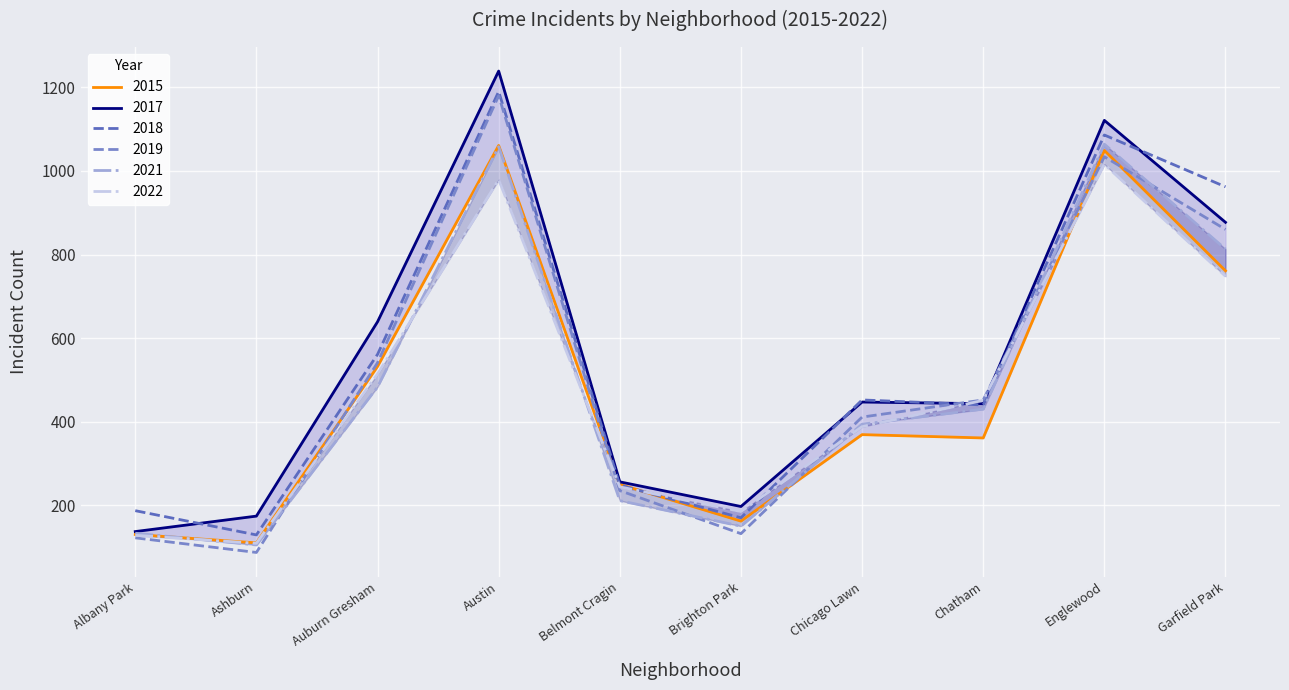

Which has a higher value, Chatham or Austin?

Austin